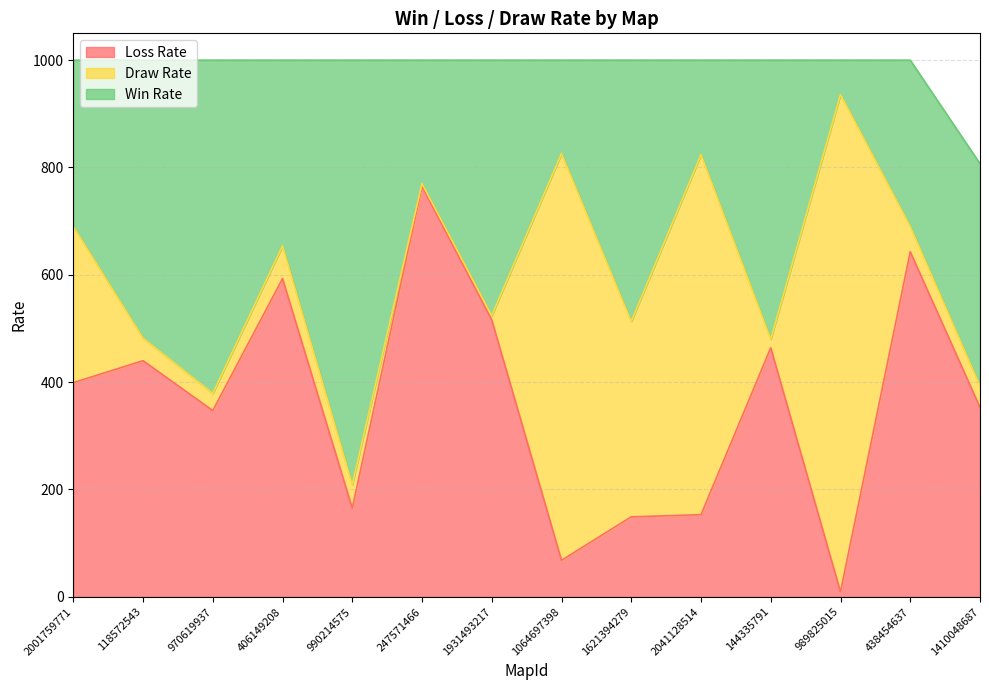

Is the value of Loss Rate at 990214575 greater than the value of Draw Rate at 247571466?

Yes